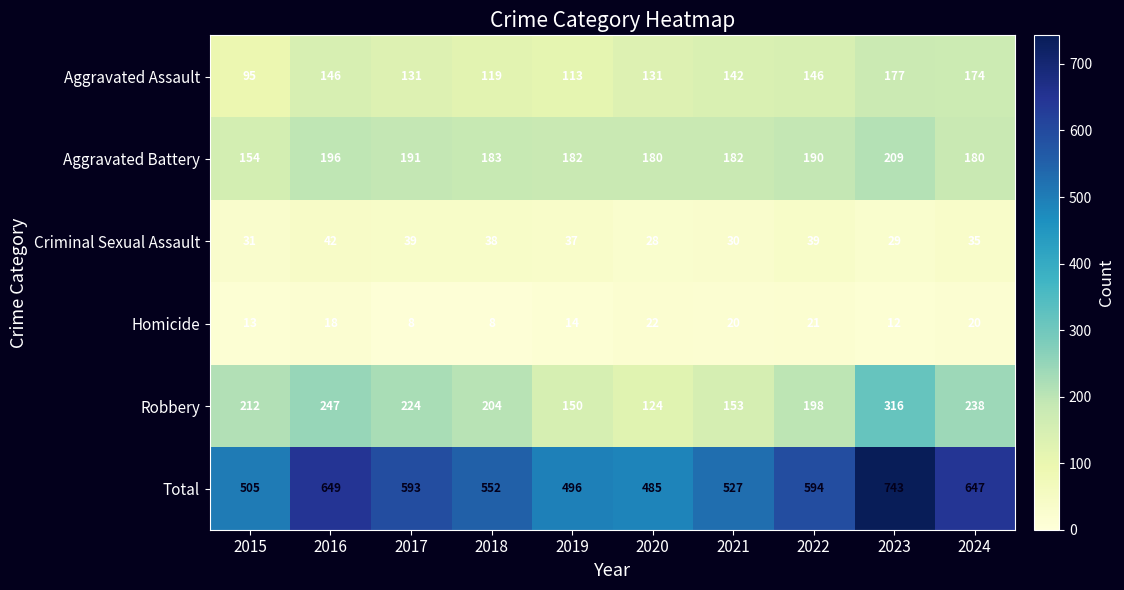

What is the spread (max minus min) of values at 2019?

482